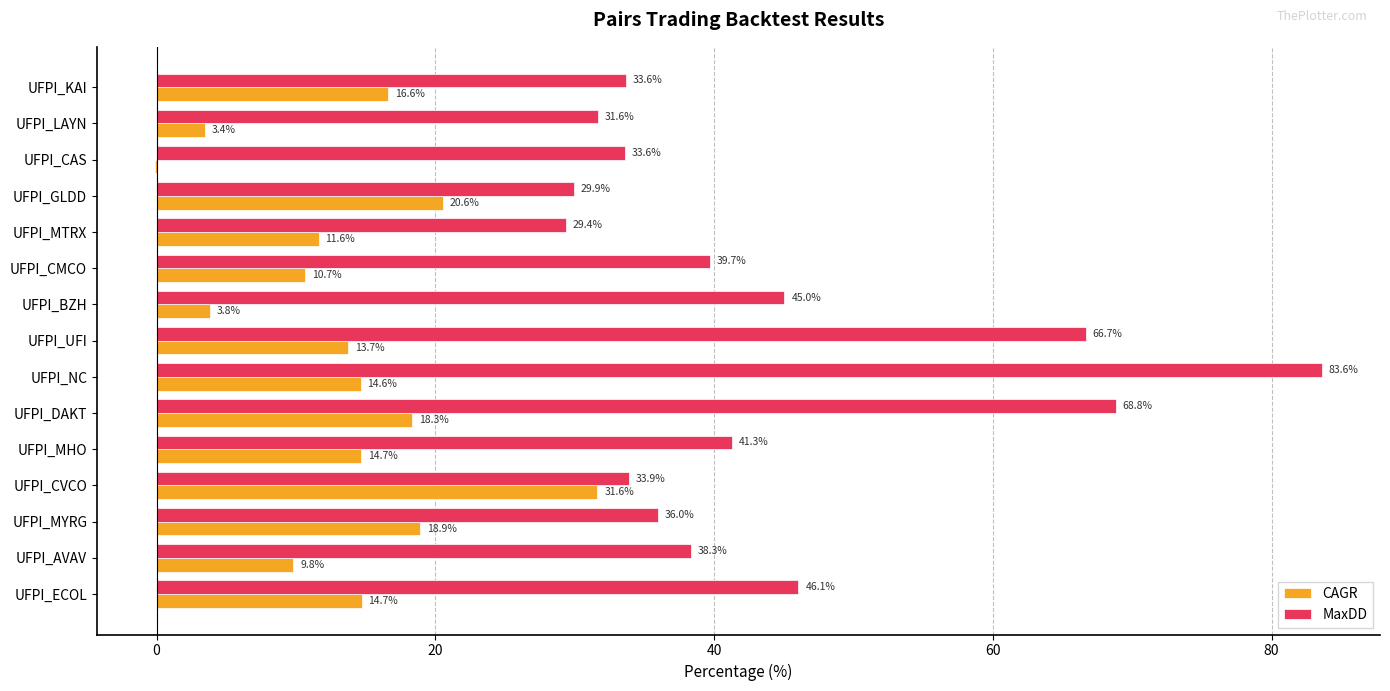

Between UFPI_BZH and UFPI_KAI, which series saw the biggest shift?

CAGR